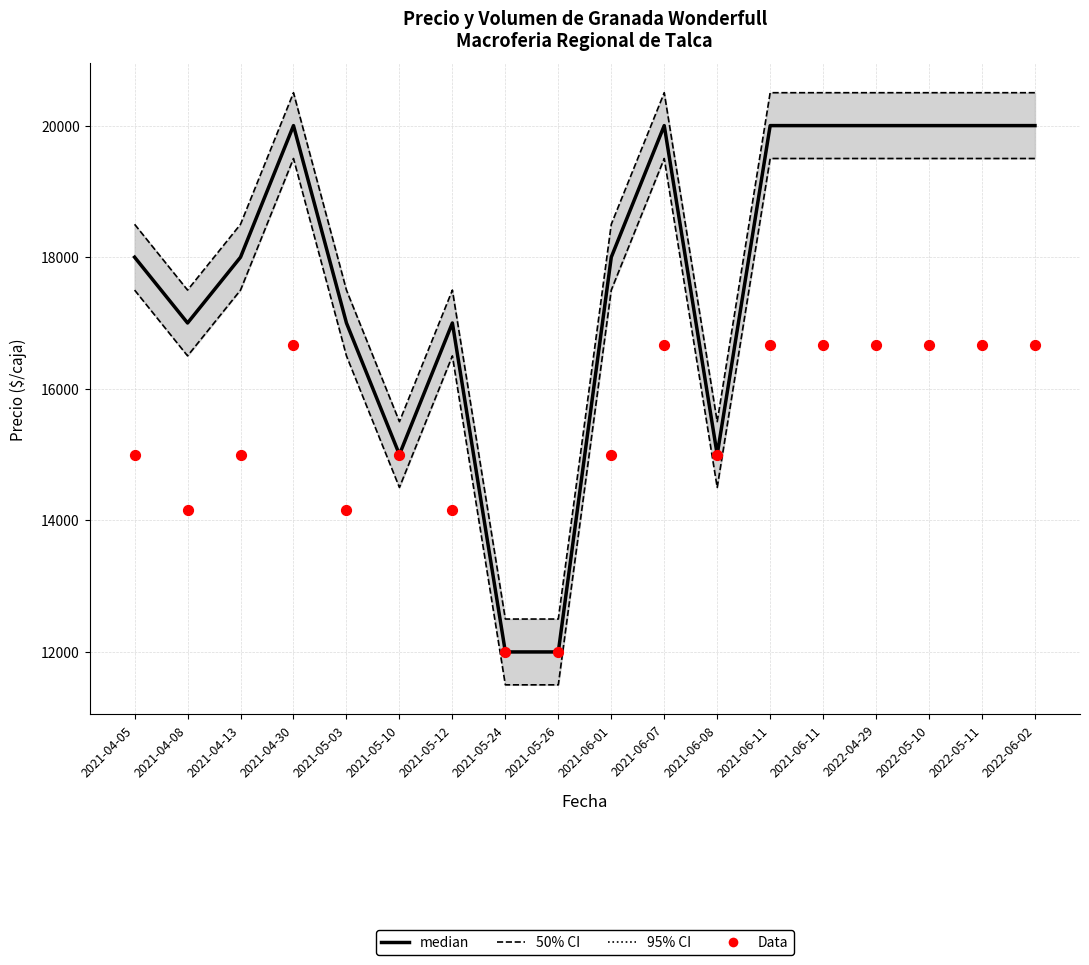

Is the value of 50% CI at 2021-04-30 greater than the value of Data (Precio $/Kg ×15) at 2021-06-11?

Yes